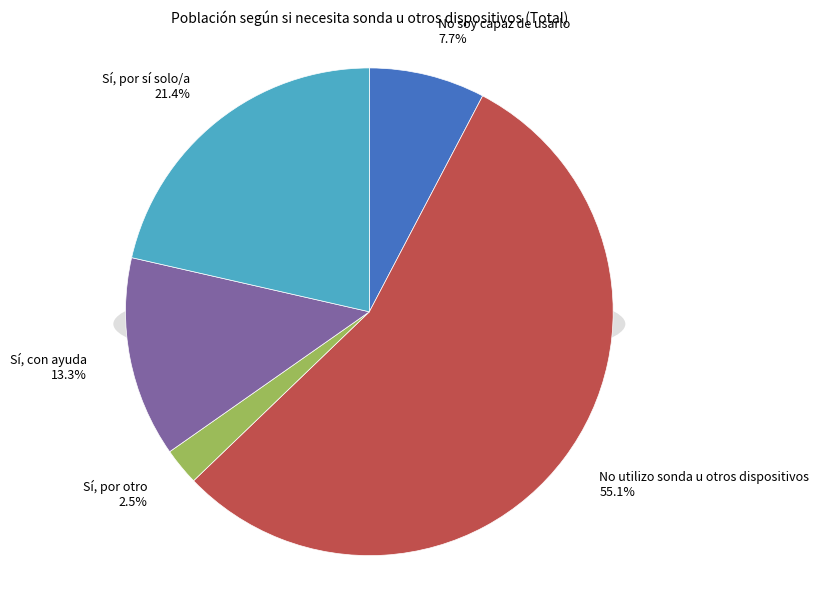

What is the total percentage of Sí, con ayuda and No soy capaz de usarlo?

21.0%